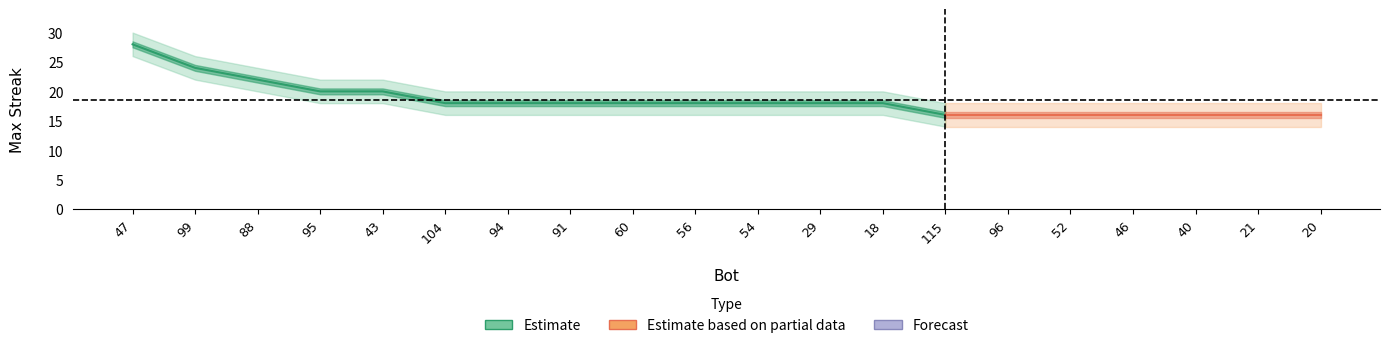

What is the difference between the highest and lowest values at 47?

4